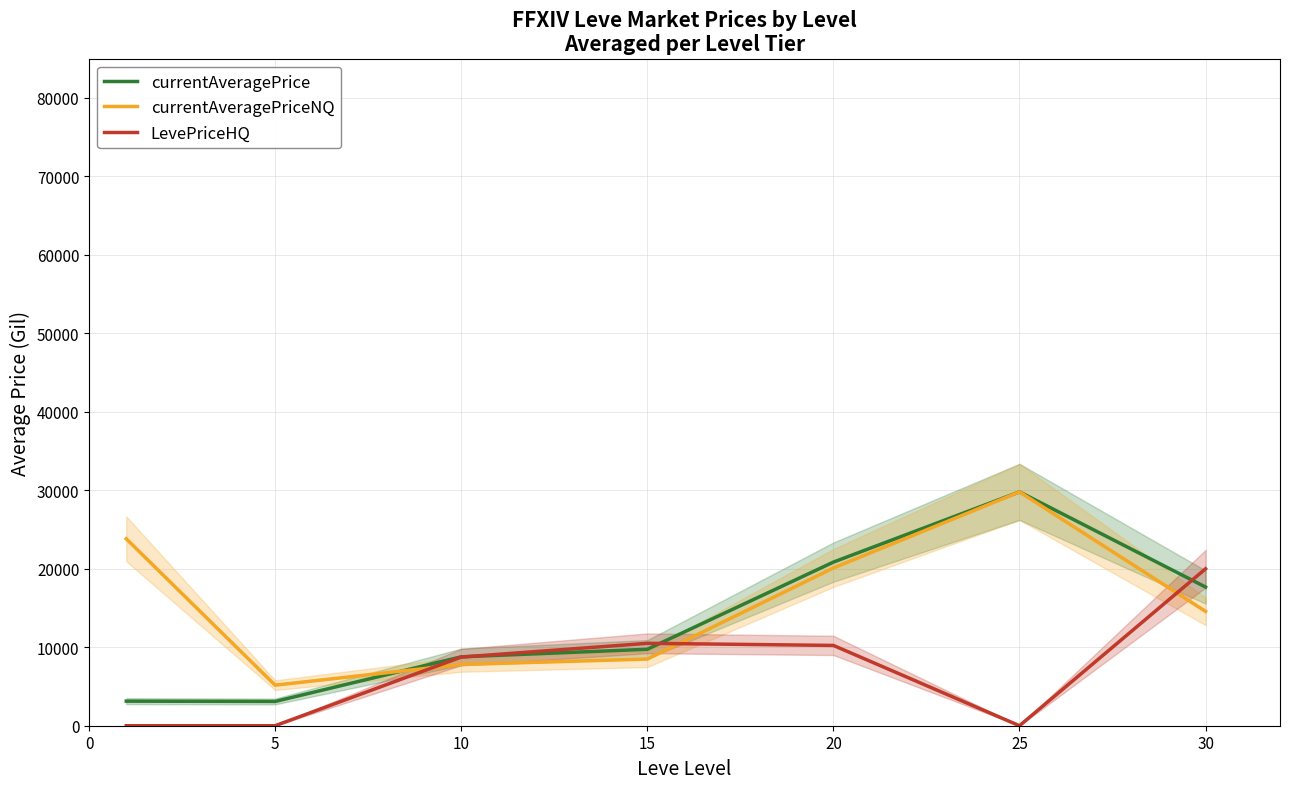

Is the value of currentAveragePrice at 15 greater than the value of LevePriceHQ at 25?

Yes